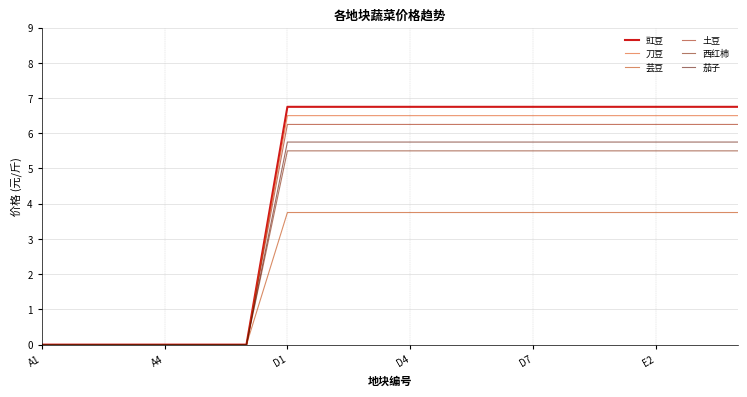

Which series has the largest range (max minus min)?

豇豆